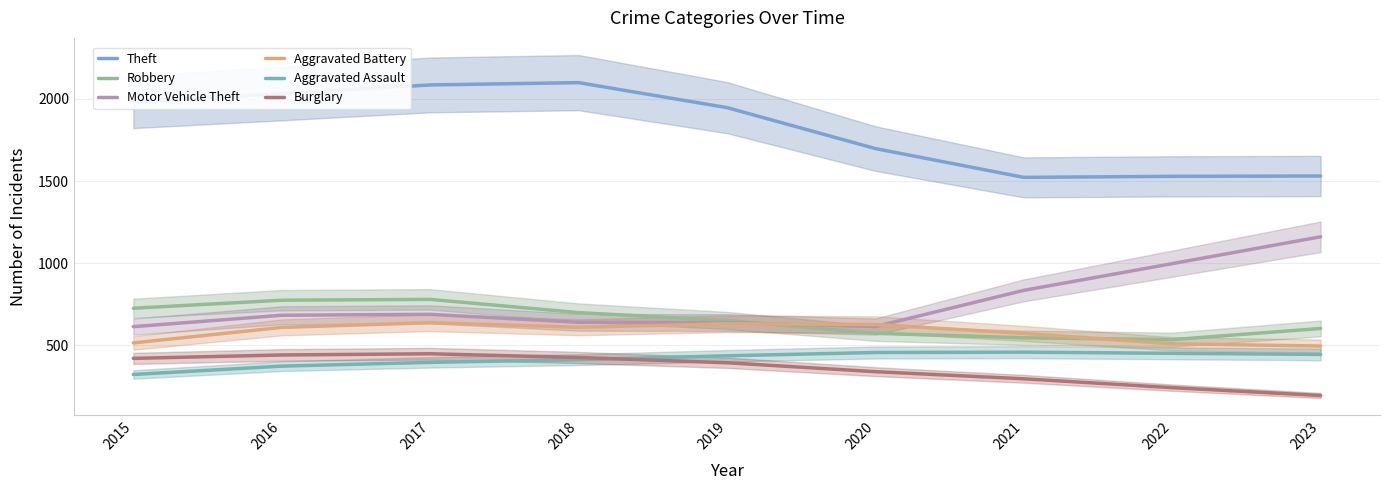

Does the chart have visible grid lines?

Yes